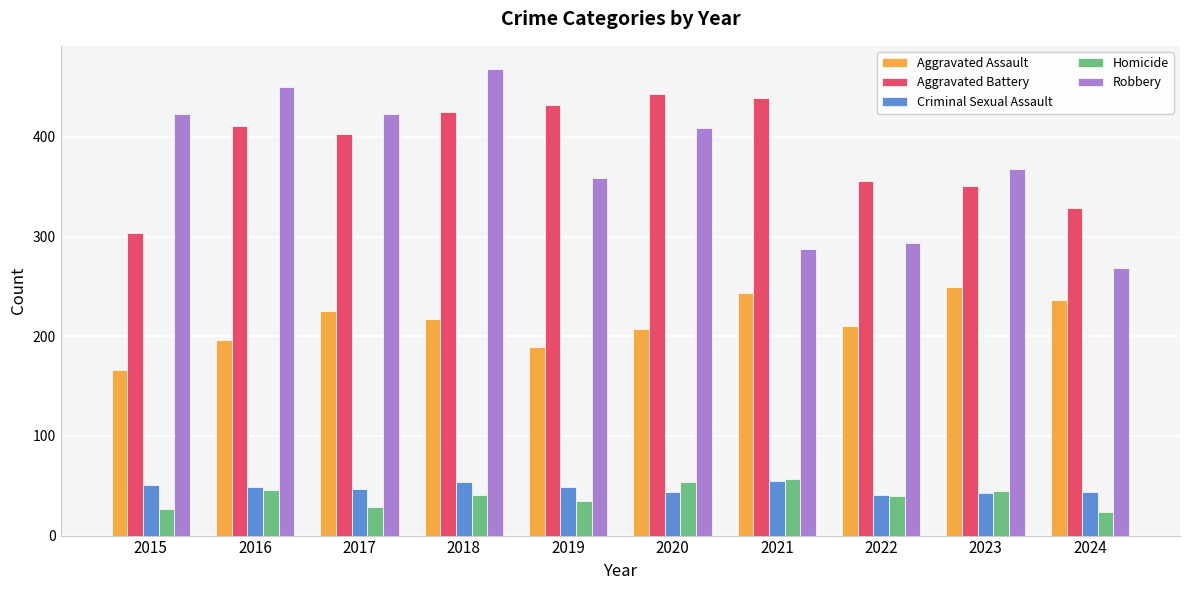

Is the value of Aggravated Assault at 2020 greater than the value of Aggravated Battery at 2019?

No